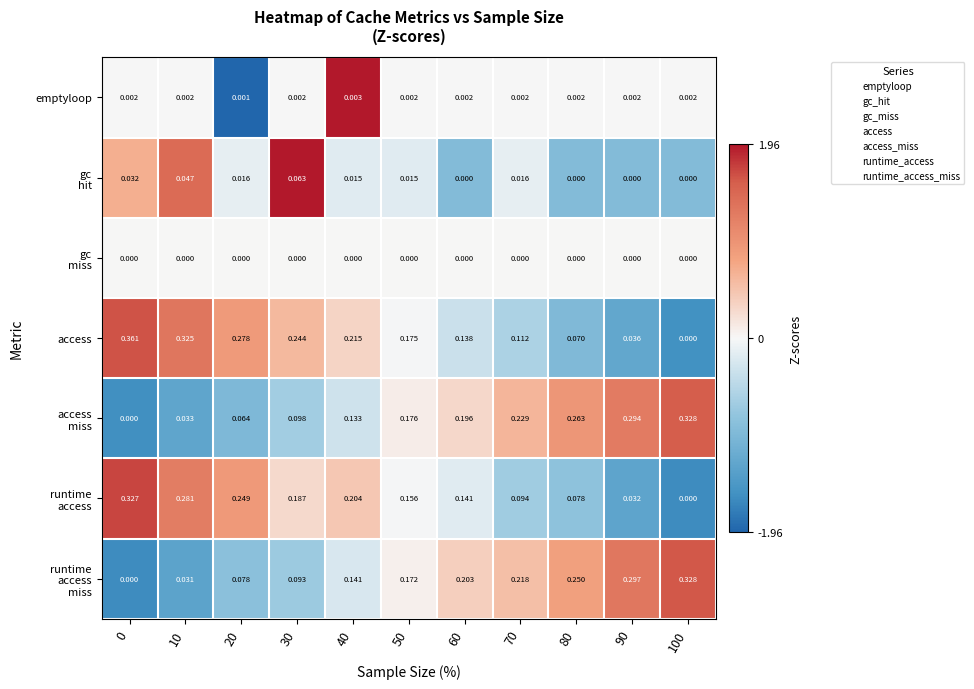

Which series has the largest total across all categories?

access